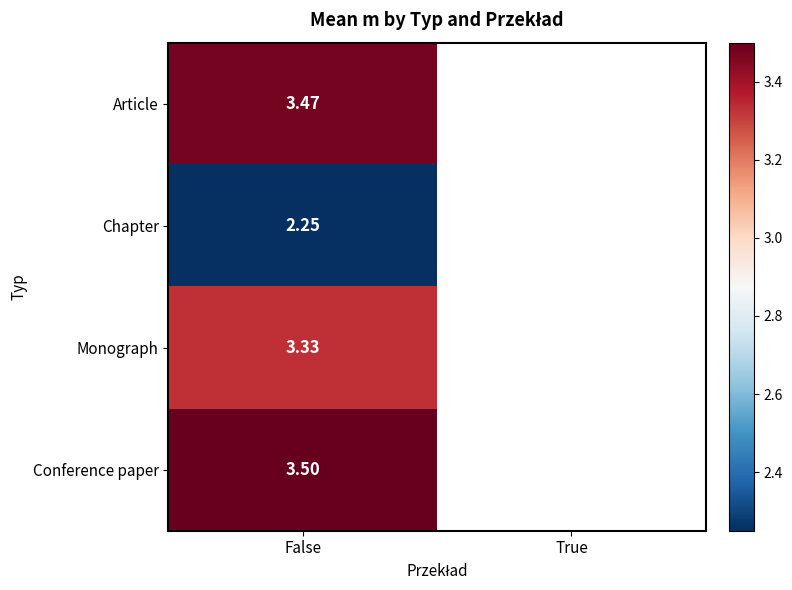

Rank the series at False from lowest to highest value.

Chapter, Monograph, Article, Conference paper